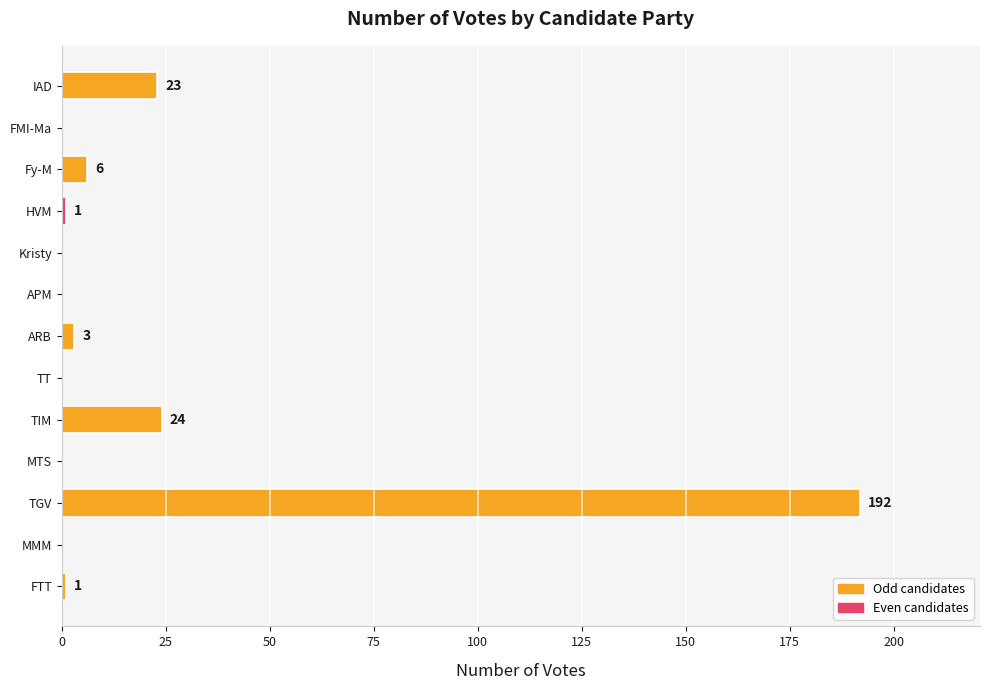

What value does the data have at IAD, to the nearest 5?

25